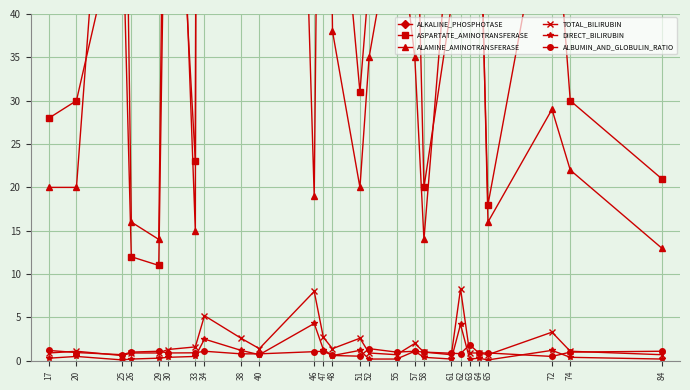

What is the difference between the highest and lowest values at 29?

201.7